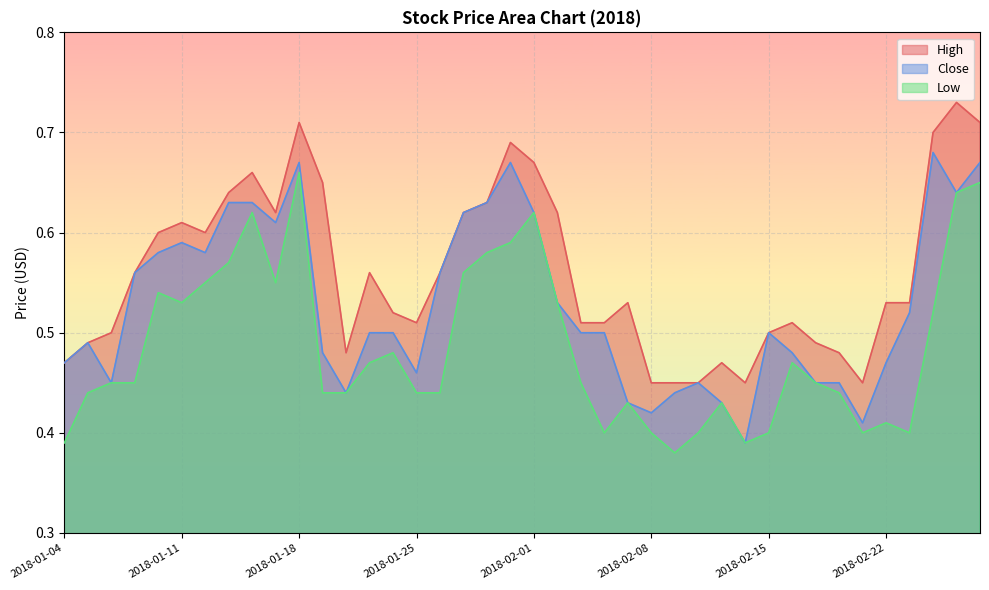

What position from the left is 2018-01-16?

9